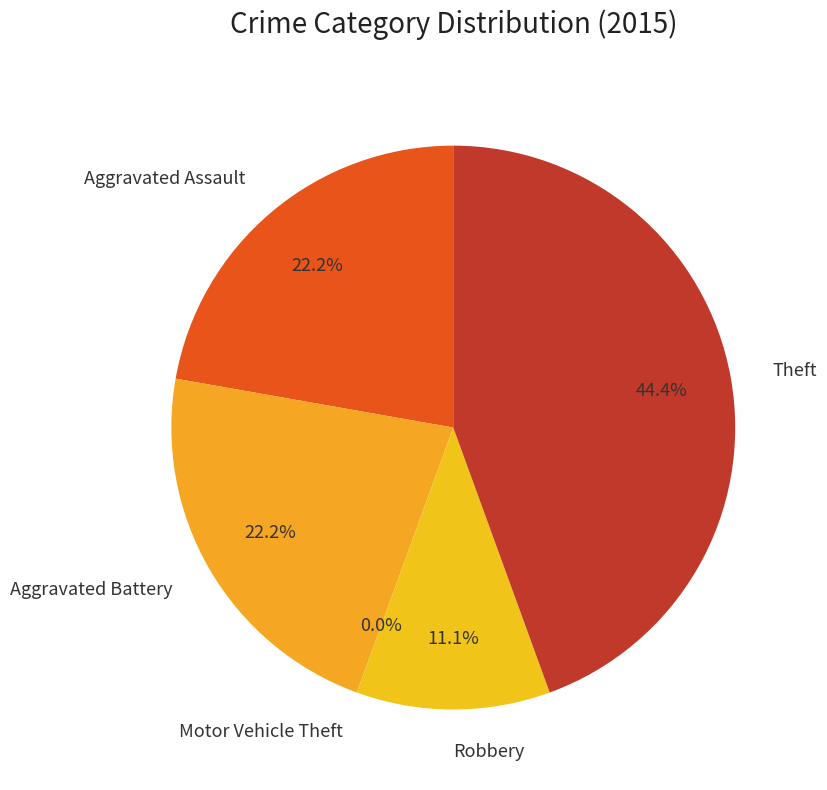

Is the sum of Theft and Robbery greater than half?

Yes